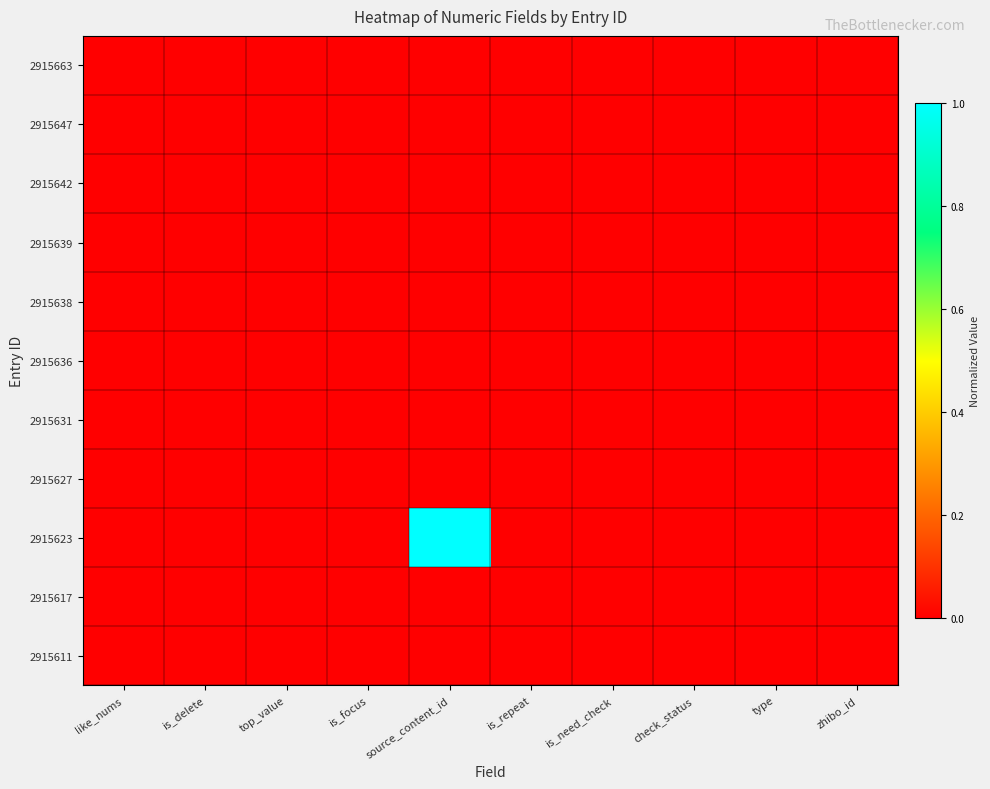

At which category does the chart reach its minimum across all series?

like_nums